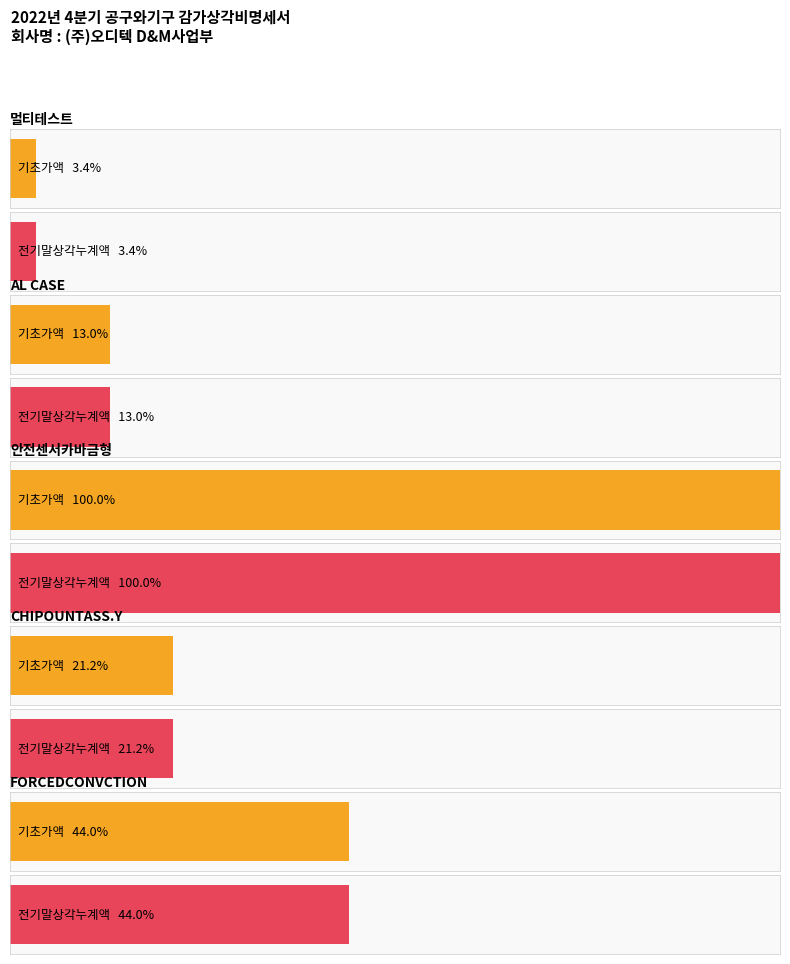

Is it true that 전기말상각누계액 equals 4999000 at 안전센서카바금형?

True